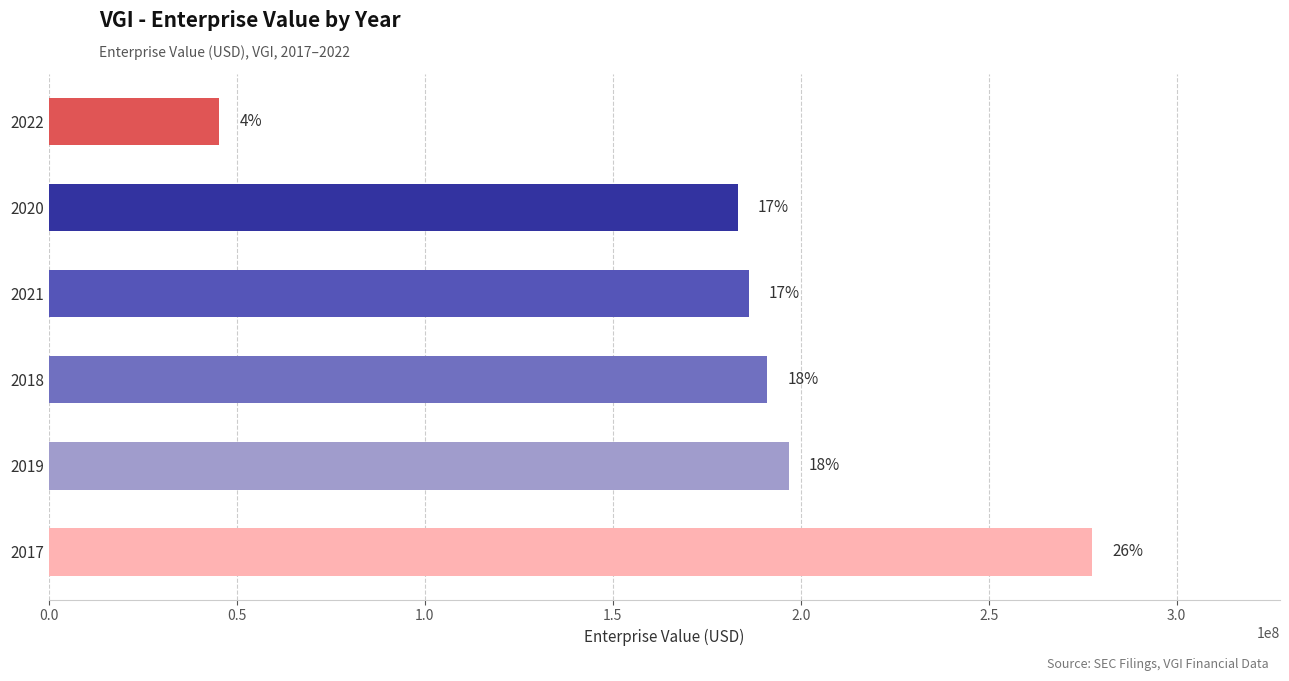

How many bars are there in total?

6